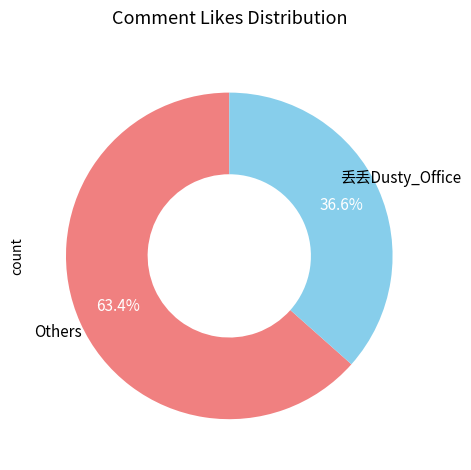

Rank the categories by value from highest to lowest.

Others, 丢丢Dusty_Office